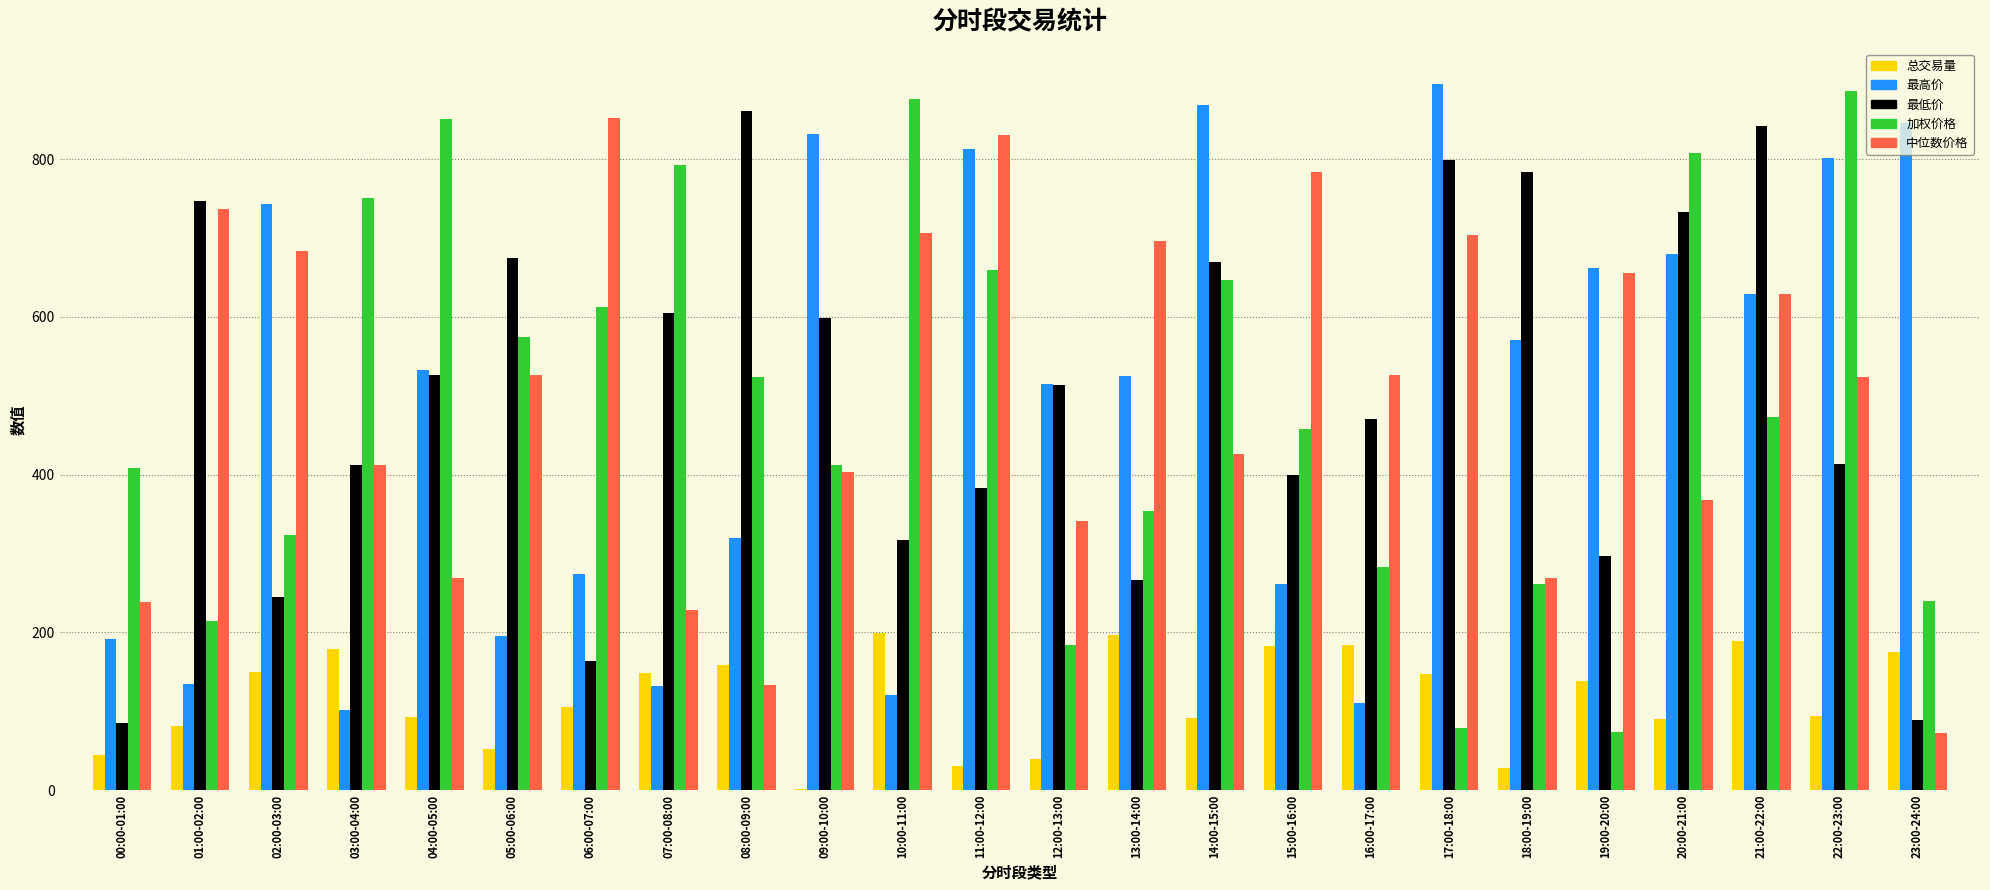

Which series has the largest range (max minus min)?

加权价格